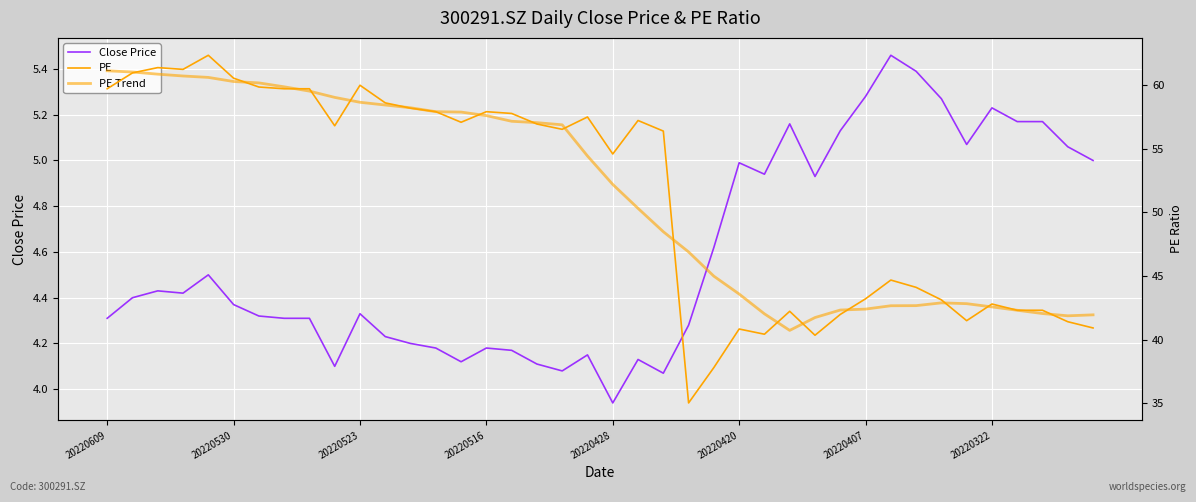

Where does the Close Price series first go above 4?

20220609